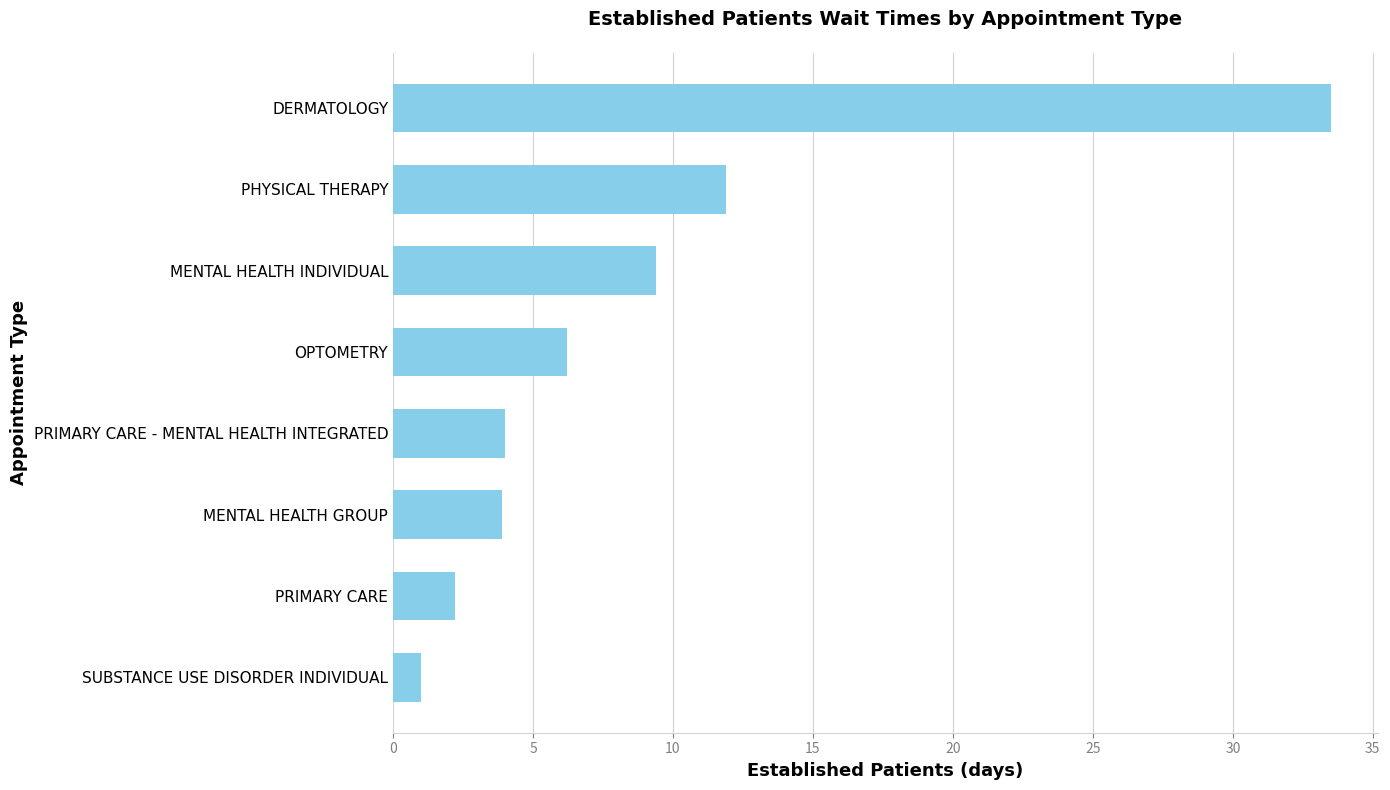

What is the approximate value at PRIMARY CARE - MENTAL HEALTH INTEGRATED?

4.0